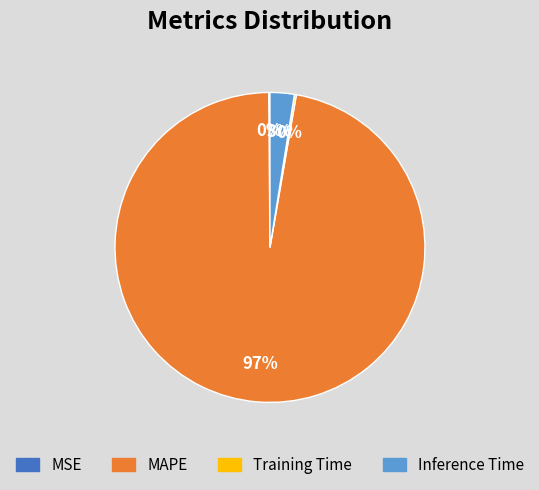

To the nearest percent, what is the difference between the largest and smallest slice percentages?

97%